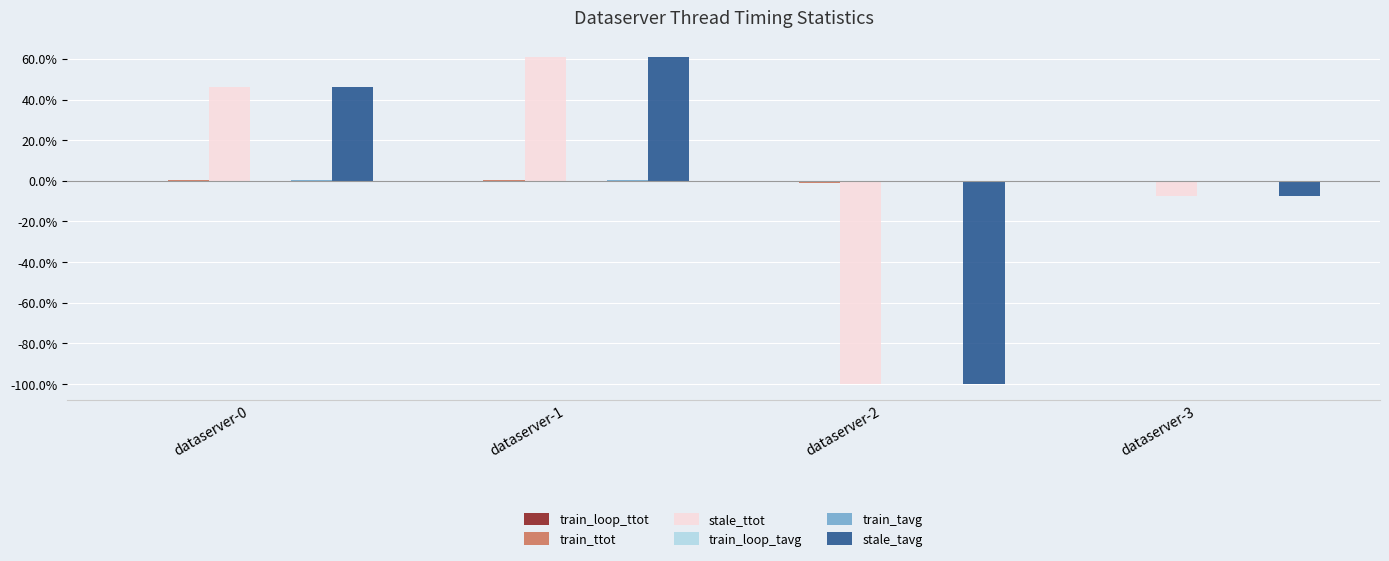

Which category has the highest value across all series?

dataserver-1